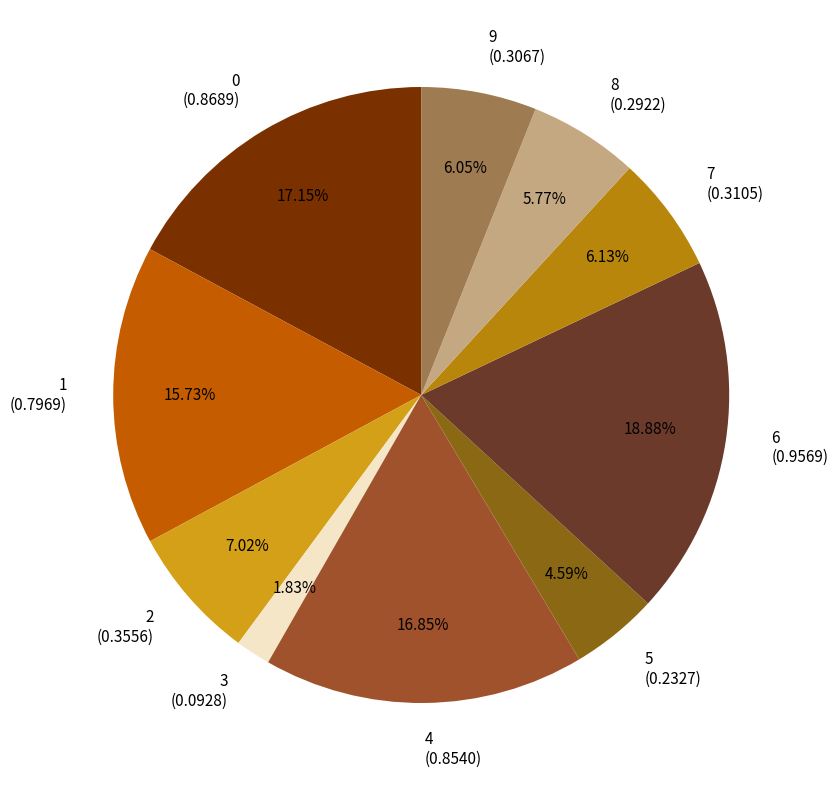

True or false: 2 accounts for 7% of the total.

True